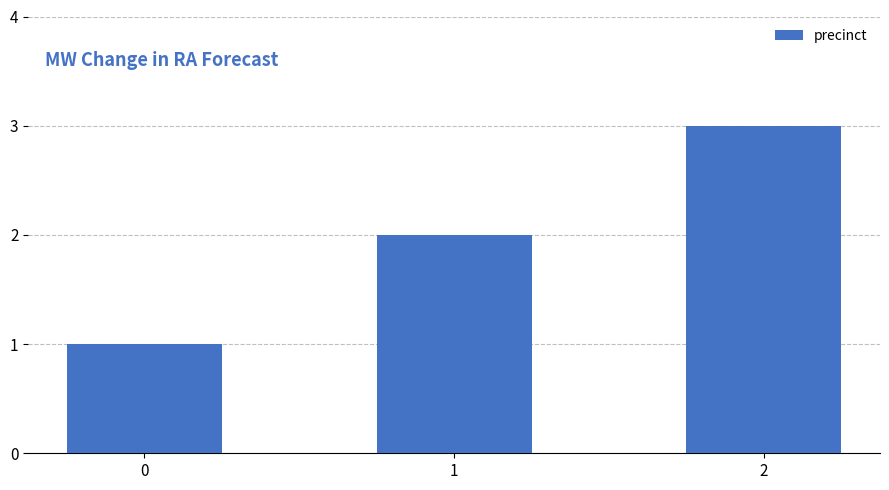

Rank the categories by value from highest to lowest.

2, 1, 0